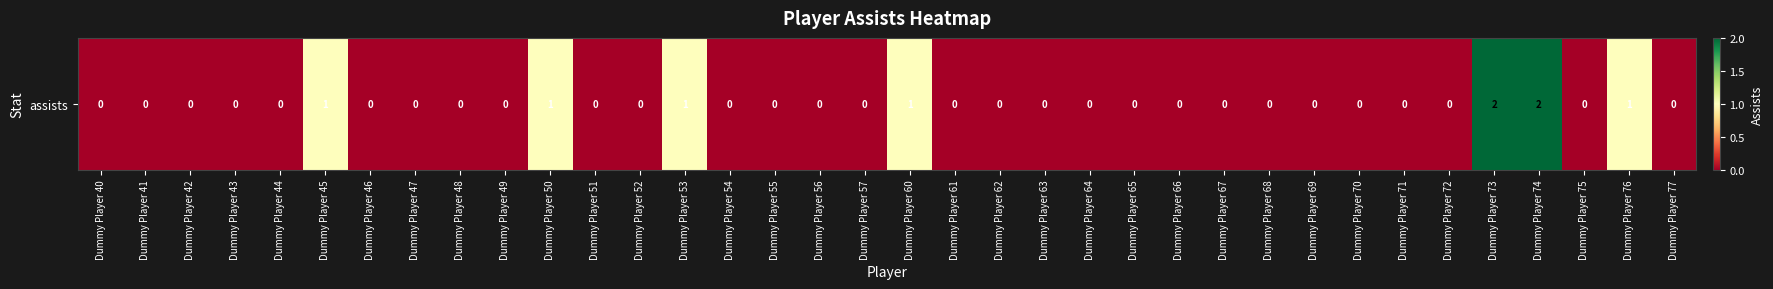

Count the number of data series in this chart.

1